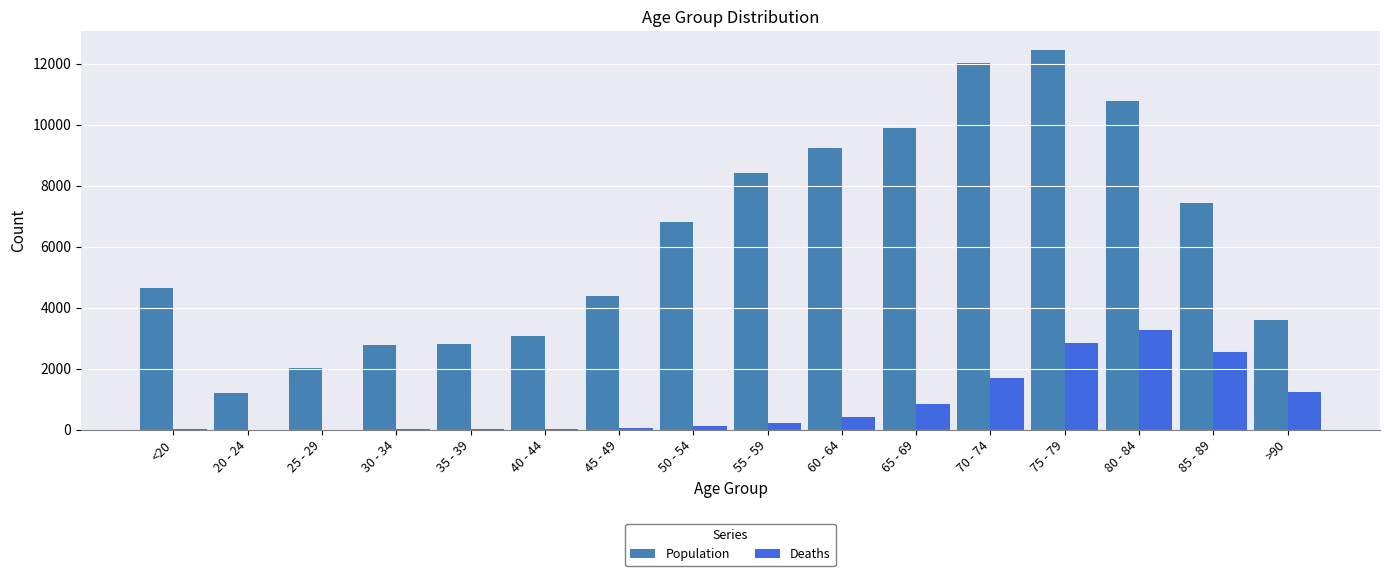

What are all the series names shown in the legend?

Population, Deaths